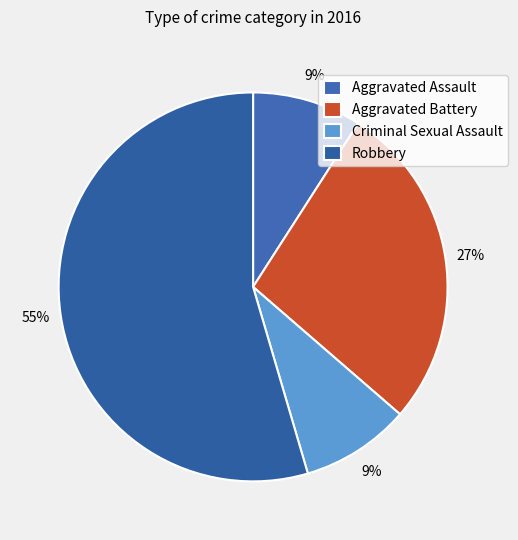

Between Aggravated Battery and Aggravated Assault, which is larger?

Aggravated Battery